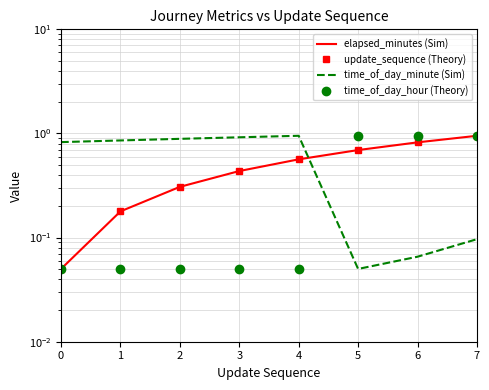

Is it true that update_sequence (Theory) equals 1.4 at 7?

False